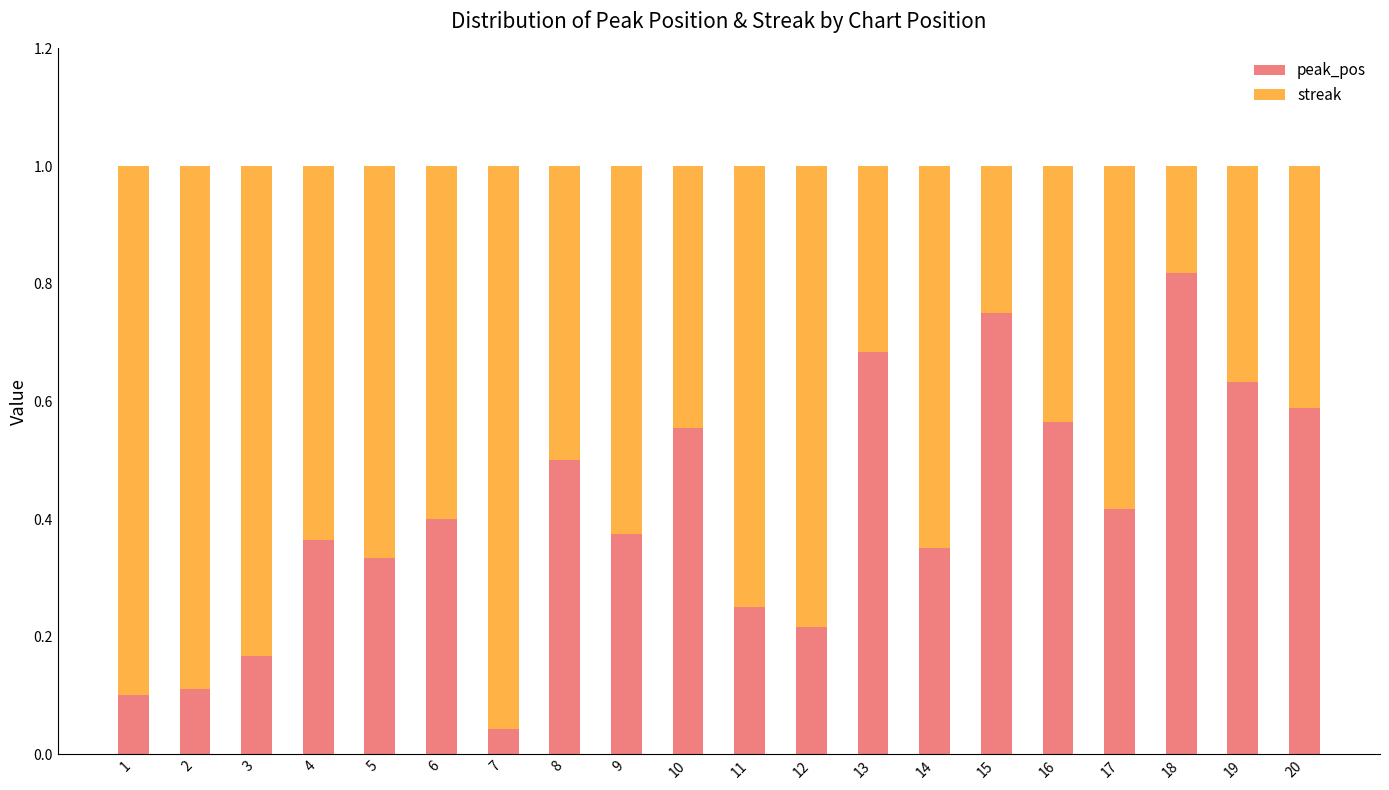

Where is peak_pos nearest to the value 0?

7